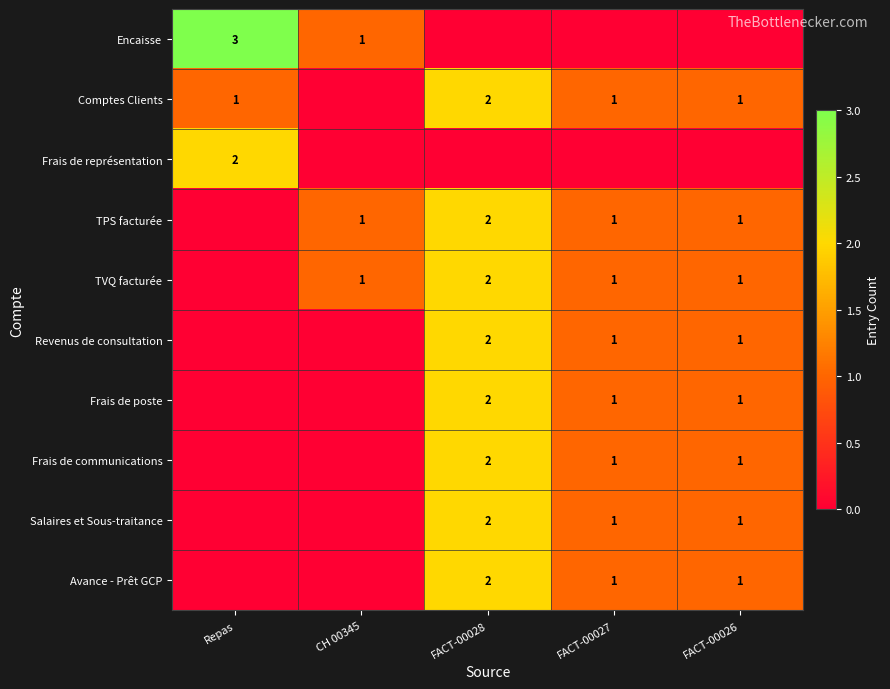

Is it true that Frais de poste equals 1 at FACT-00026?

True